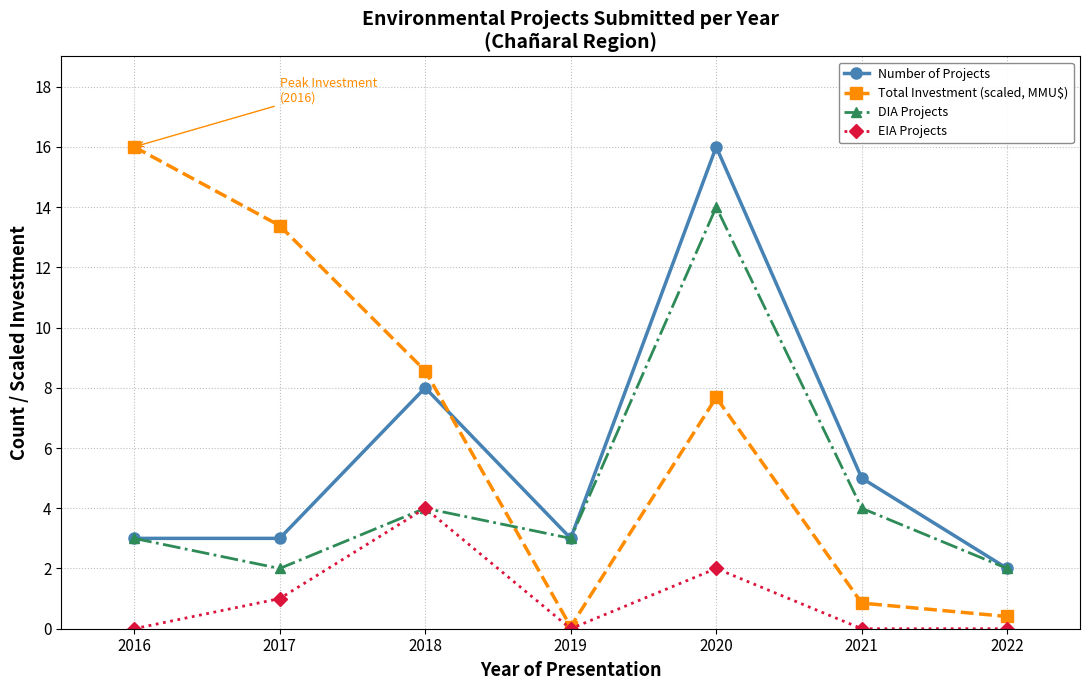

What is the difference between the maximum and minimum values in the DIA Projects series?

12.0